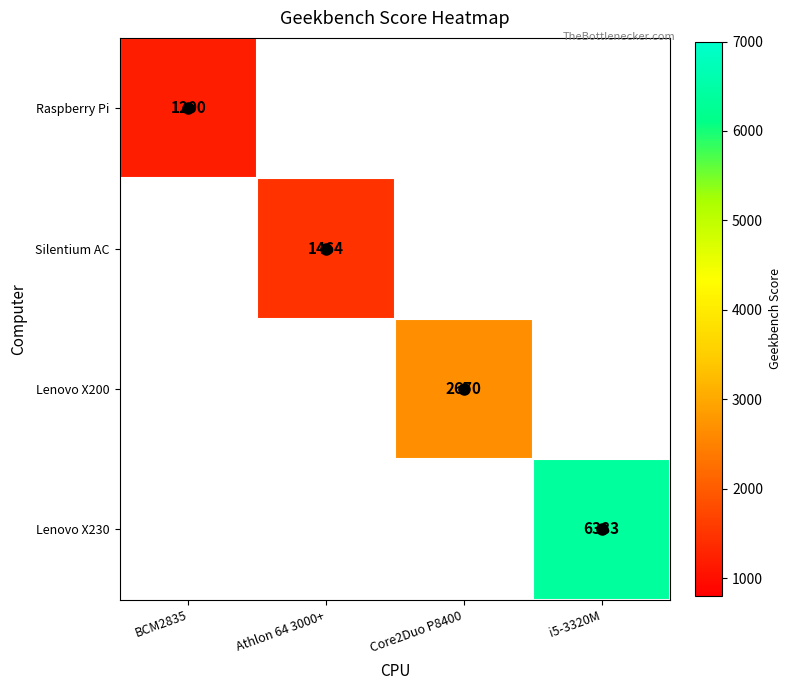

How many series are shown in this chart?

4